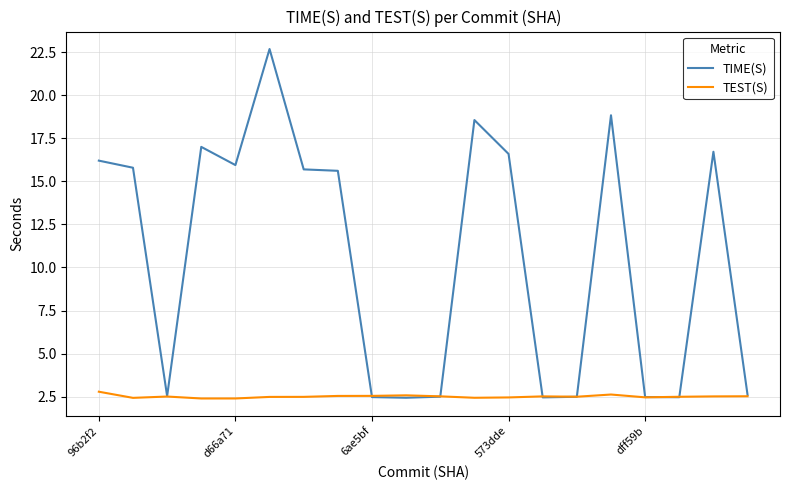

Rank the series by their average value, from lowest to highest.

TEST(S), TIME(S)